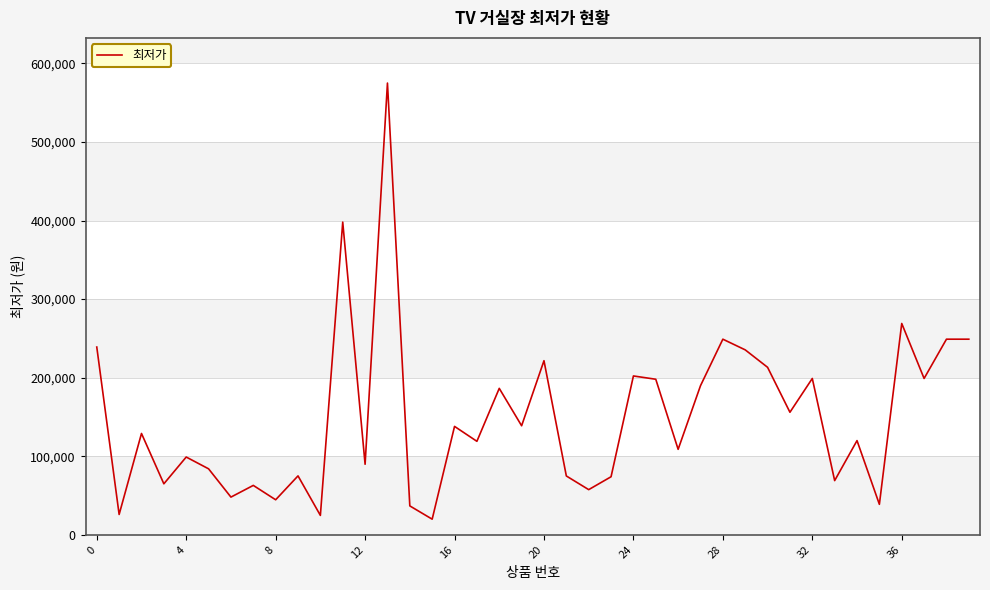

What is the difference between the maximum and minimum values?

555100